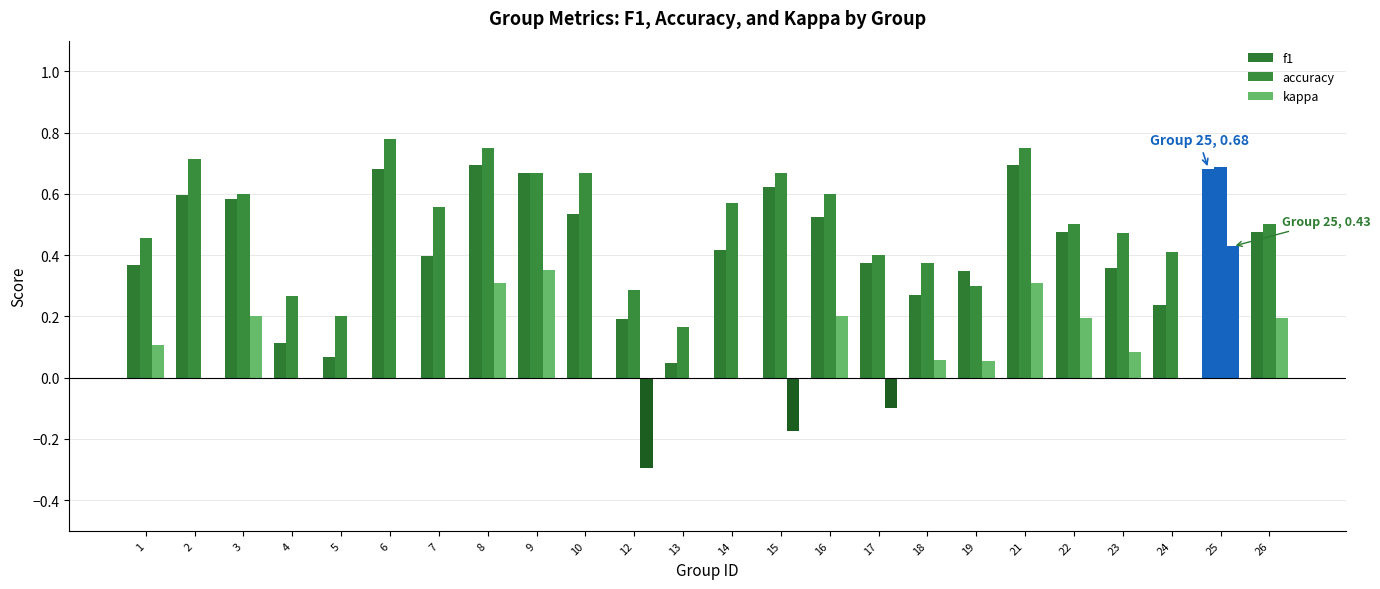

What is the value of the f1 bar at the 10th from the left?

0.5